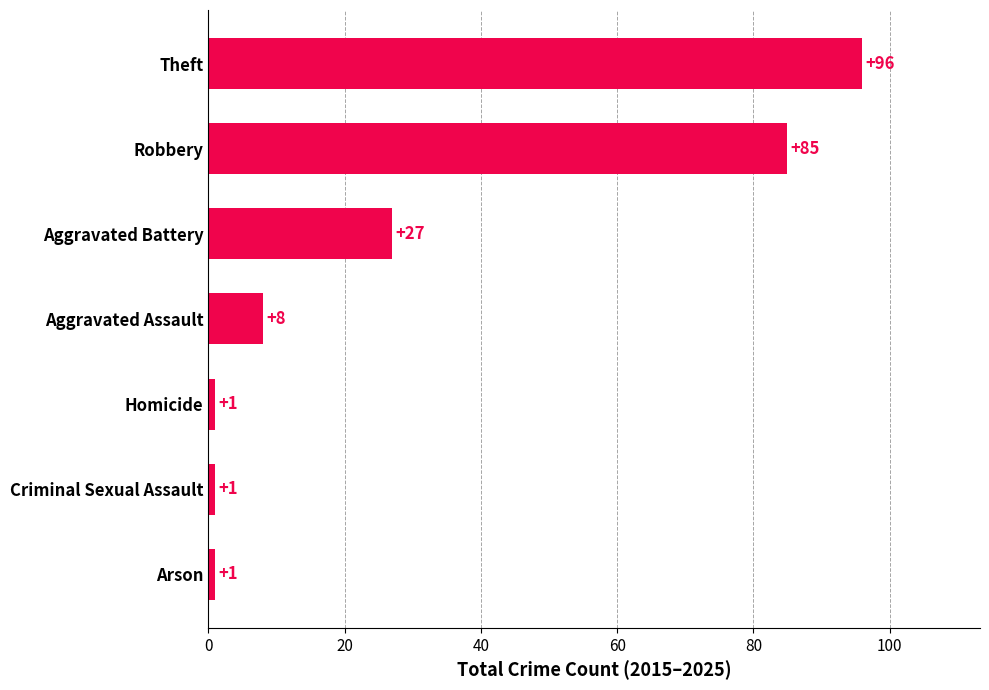

Between Arson and Robbery, which is larger?

Robbery